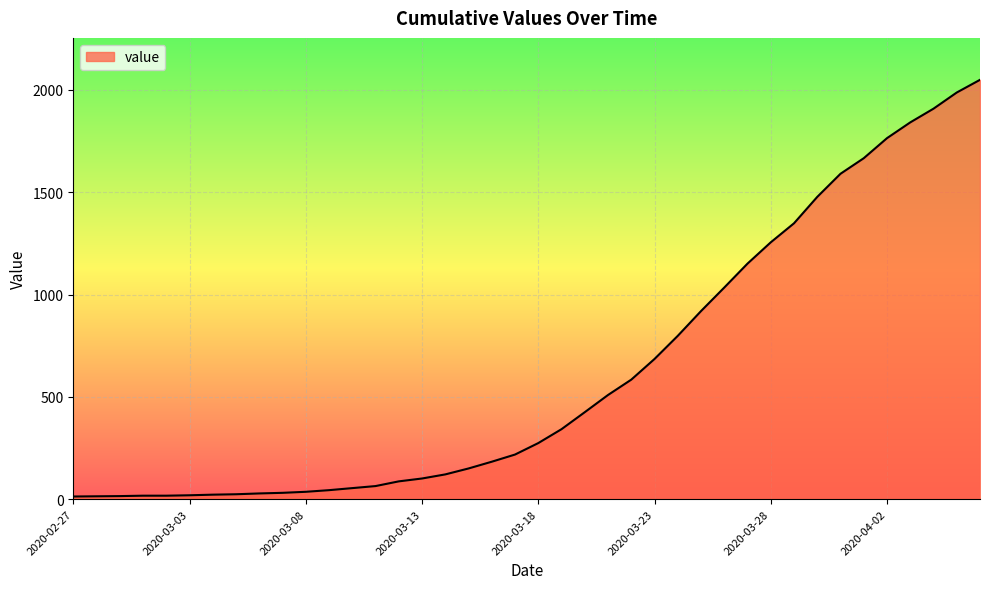

What is the difference between the maximum and minimum values?

2036